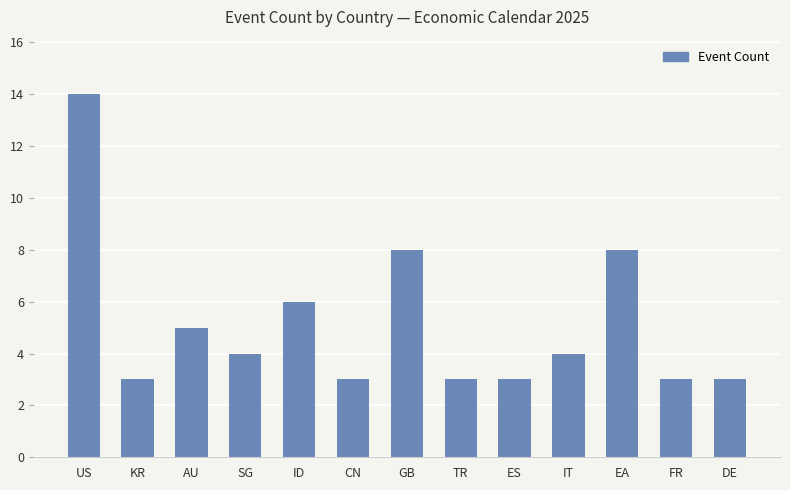

Reading right to left, what are all the values shown in this chart?

DE=3	FR=3	EA=8	IT=4	ES=3	TR=3	GB=8	CN=3	ID=6	SG=4	AU=5	KR=3	US=14